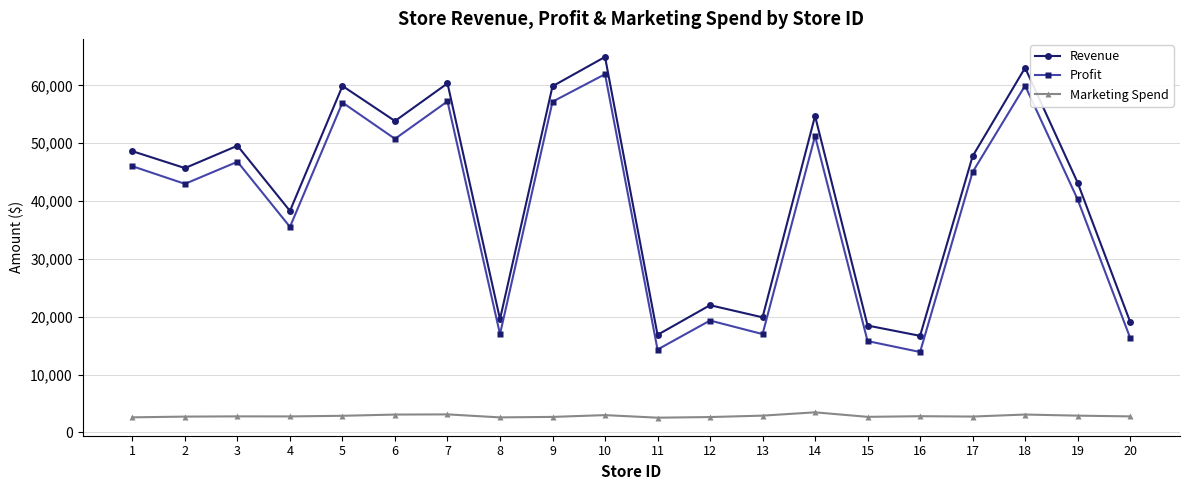

Between 1 and 19, which series saw the biggest shift?

Profit